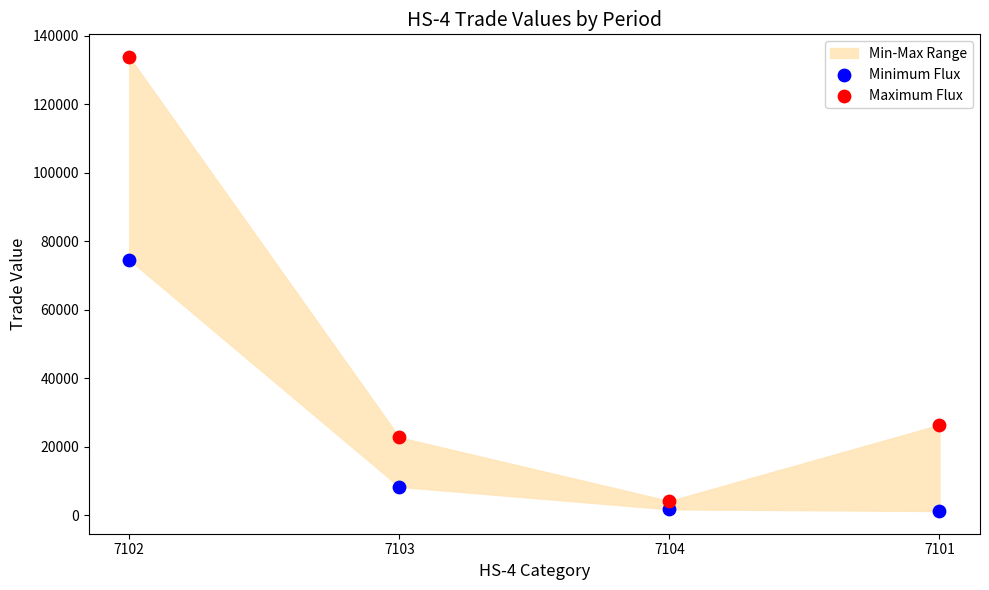

Across all data points, what is the range of Y values (max minus min)?

132609.0